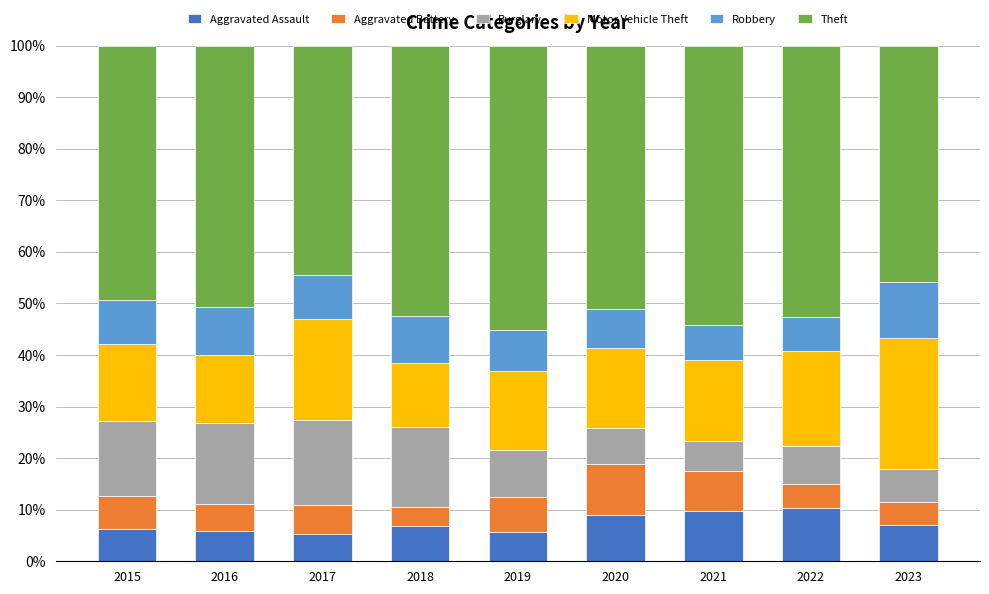

What is the sum of the Aggravated Assault values at 2018 and 2020?

15.7